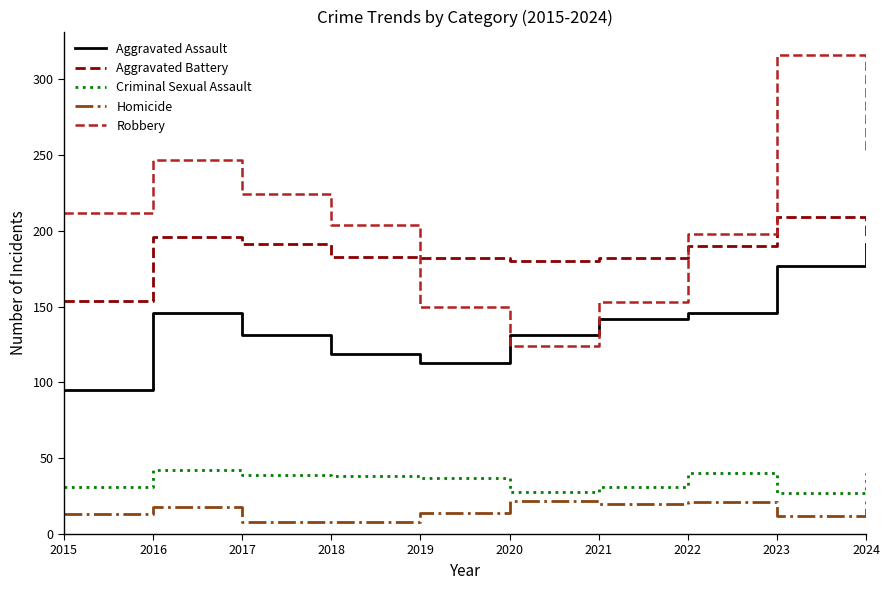

Does the chart display data point markers on the line(s)?

No